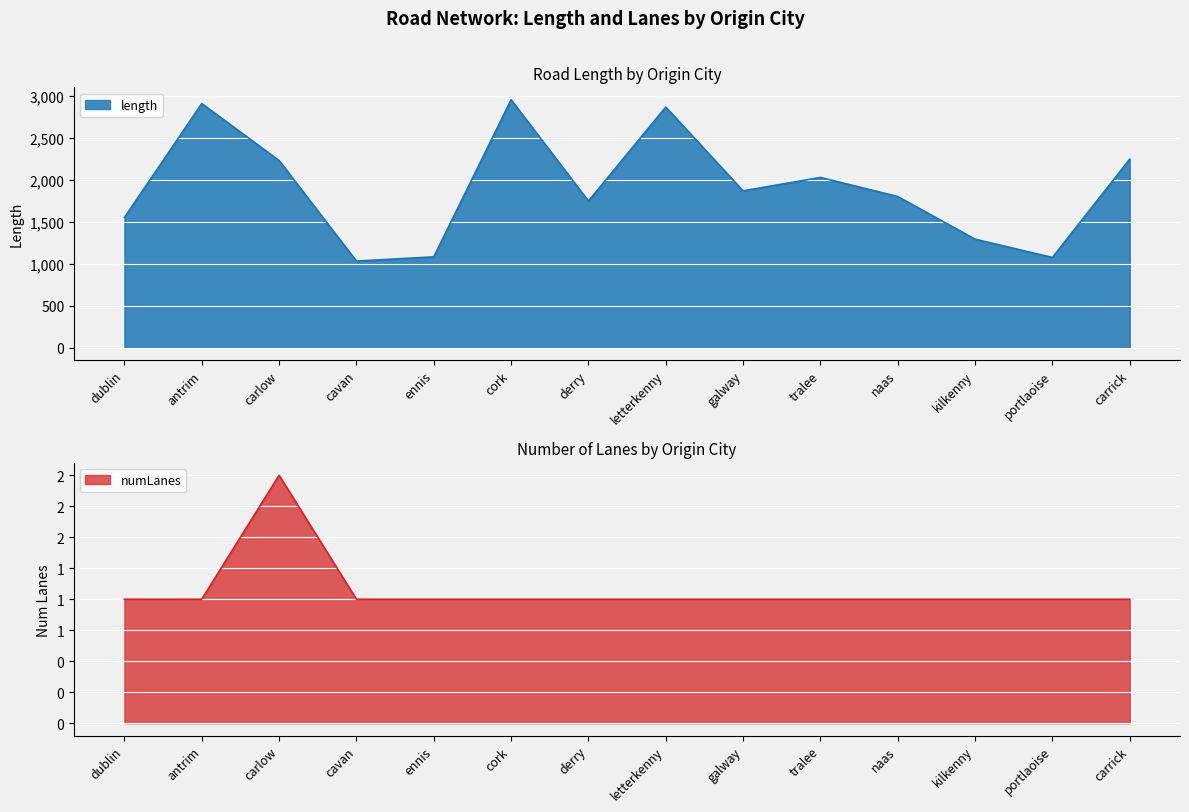

Where does the length series first go above 1870?

antrim